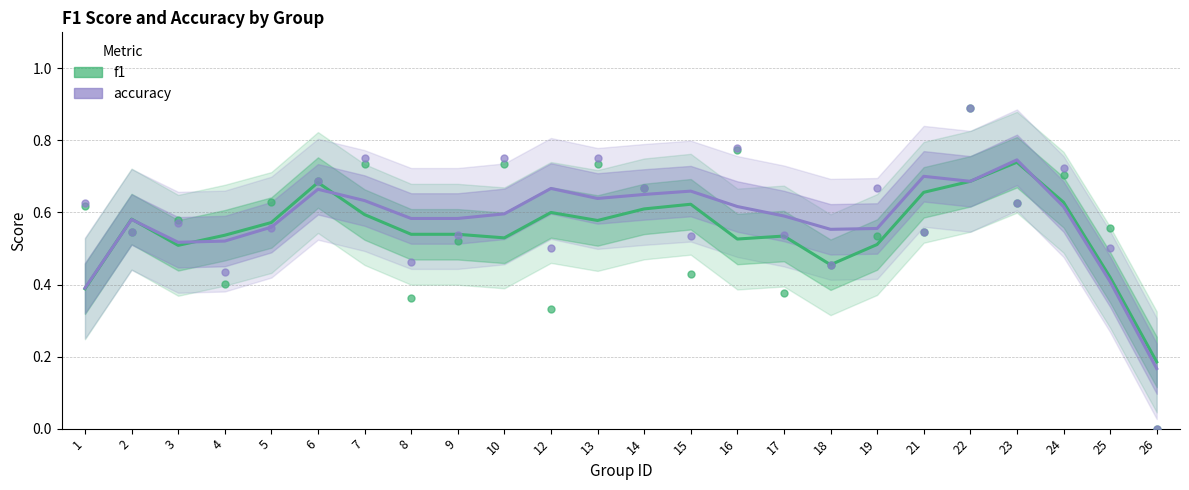

At which category is the sum across all series the highest?

23